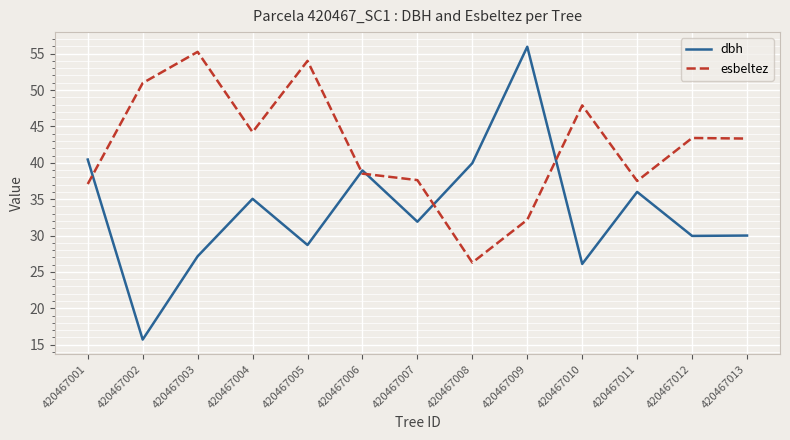

How many intersections are there between esbeltez and dbh?

5